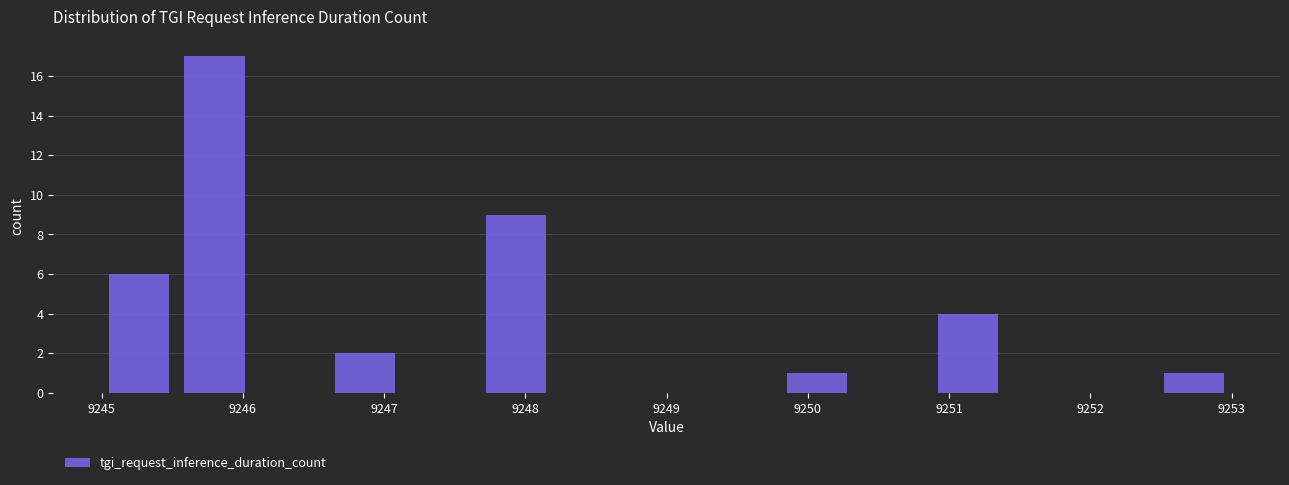

How tall is the bar that spans 9249.8 to 9250.3 on the x-axis? Neither the bar edges nor the heights are printed on the chart, so give them approximately, as read against the axes.

1